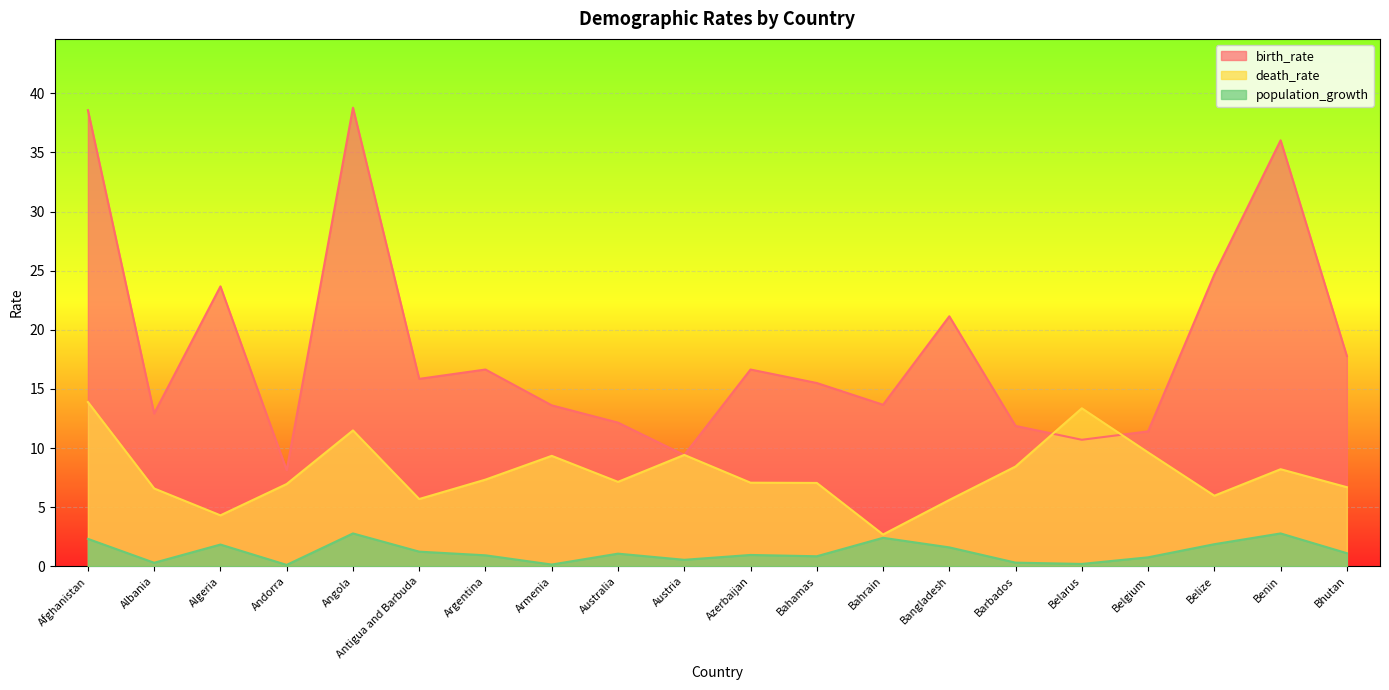

What is the approximate value of birth_rate at Albania?

12.9